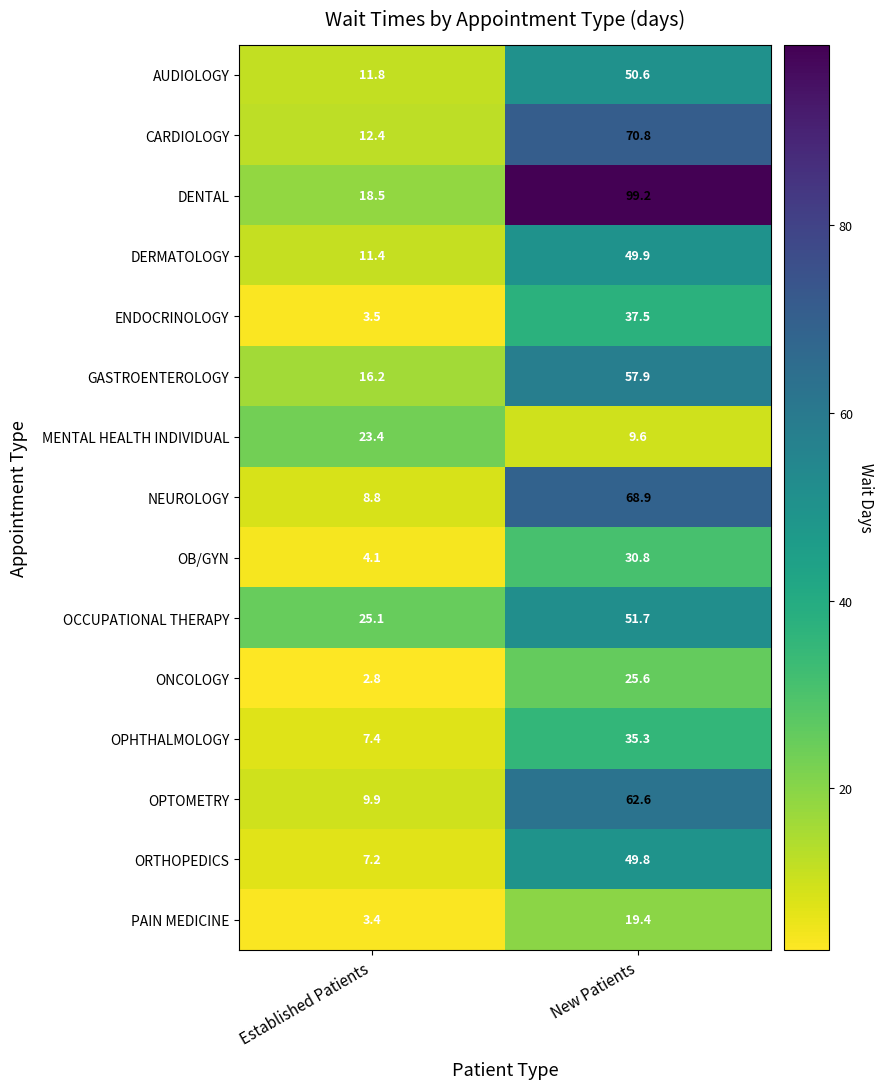

Which series changed the most between Established Patients and New Patients?

DENTAL